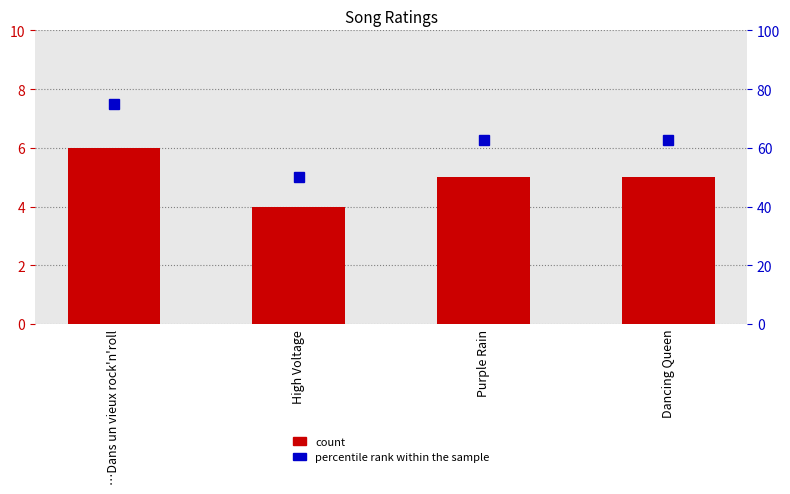

Which category has the lowest value across all series?

High Voltage